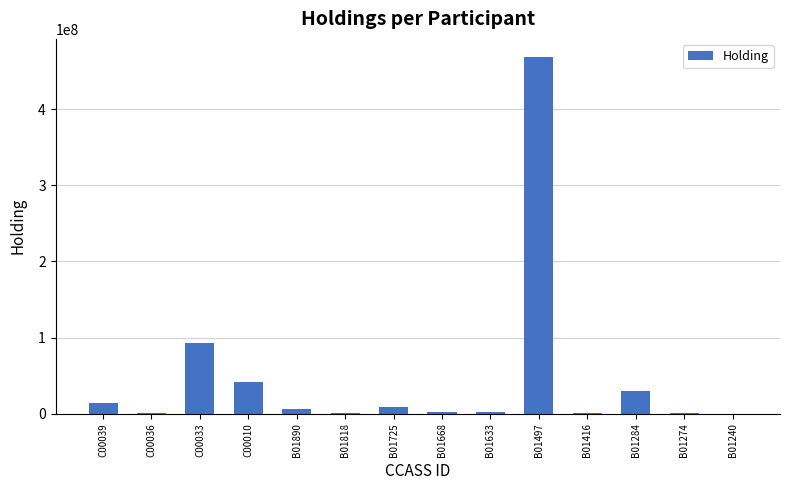

How many distinct data groups are displayed?

1